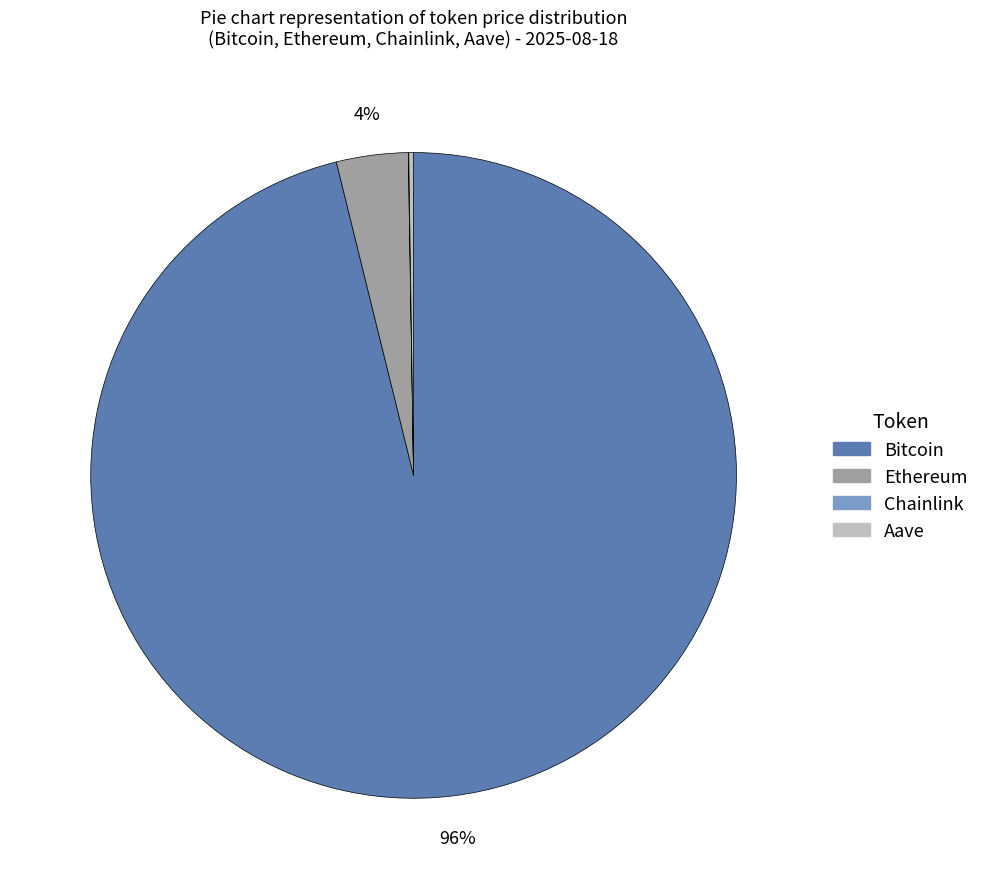

To the nearest percent, what percentage of the pie is Ethereum?

4%